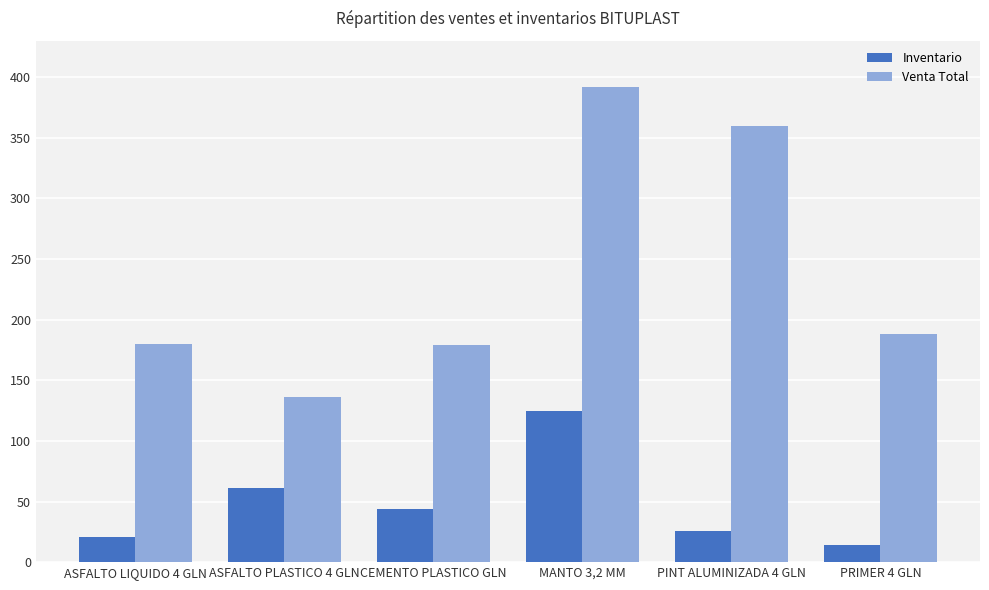

How many values in the Inventario series are below 44?

3